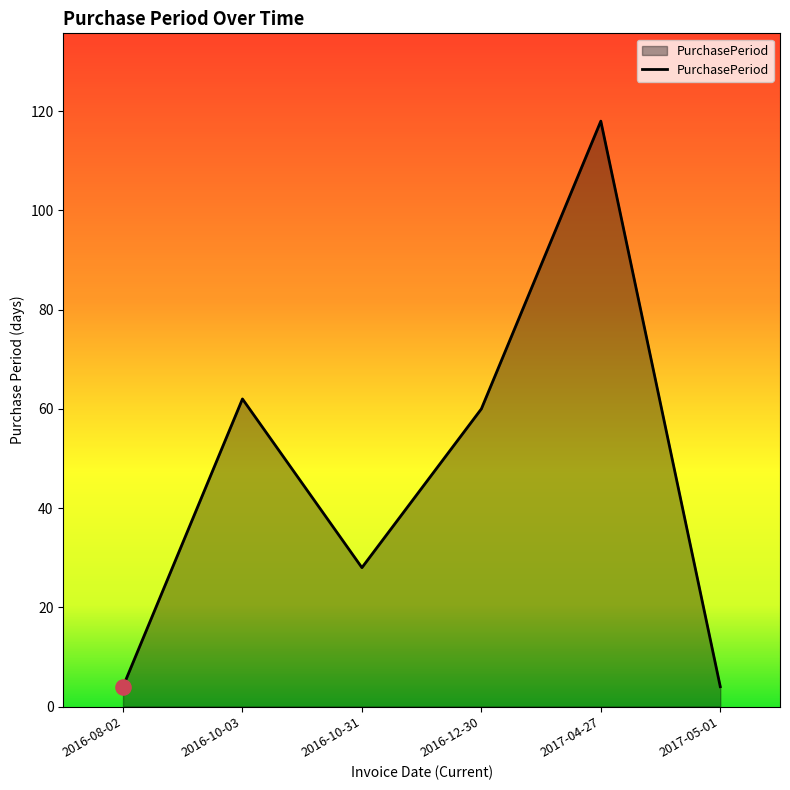

What is the ratio of the value at 2016-08-02 to the value at 2016-10-03?

0.1